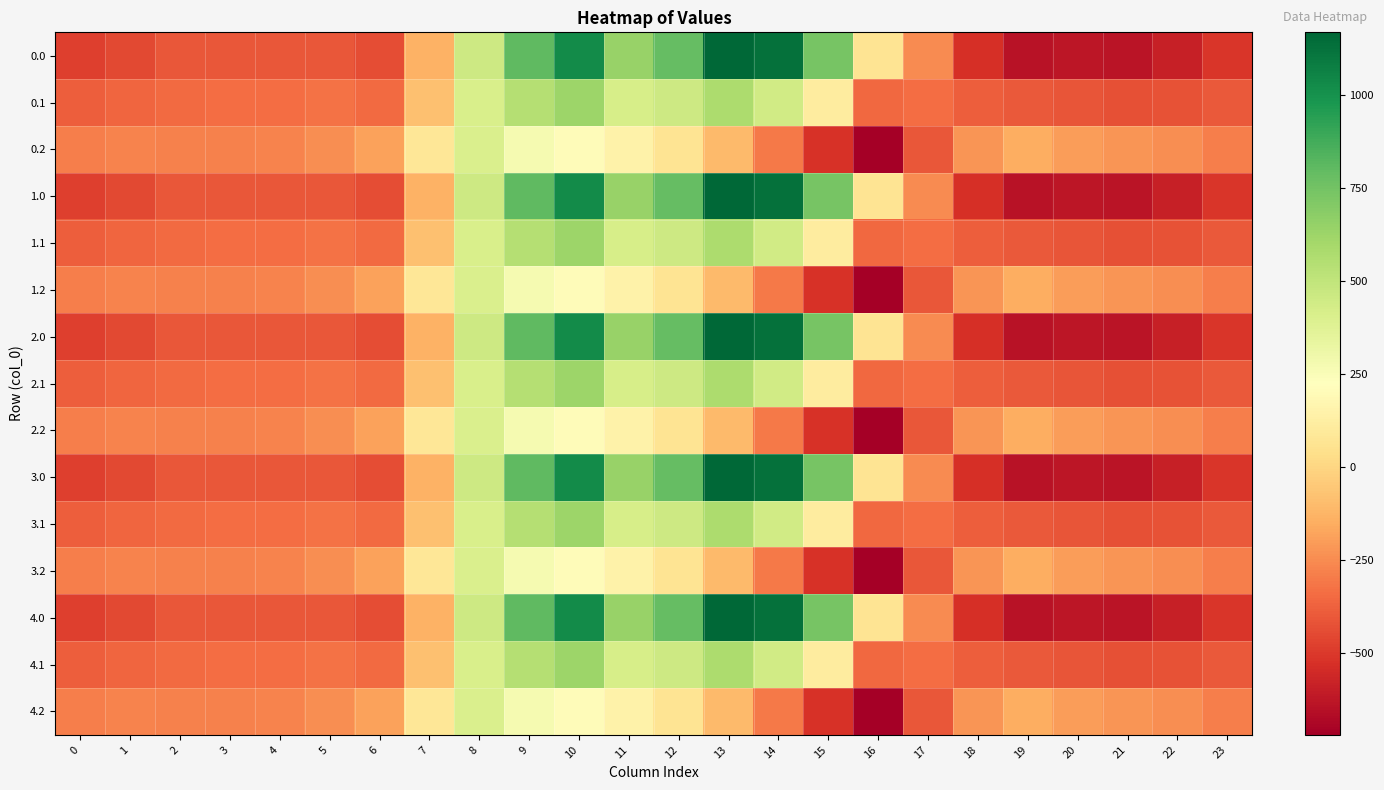

At 1, list the series in order from largest to smallest.

0.2, 1.2, 2.2, 3.2, 4.2, 0.1, 1.1, 2.1, 3.1, 4.1, 0.0, 1.0, 2.0, 3.0, 4.0